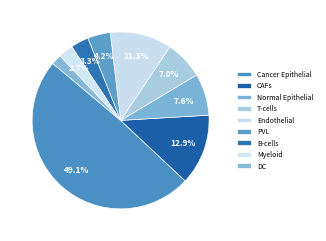

How many segments does this pie chart have?

9